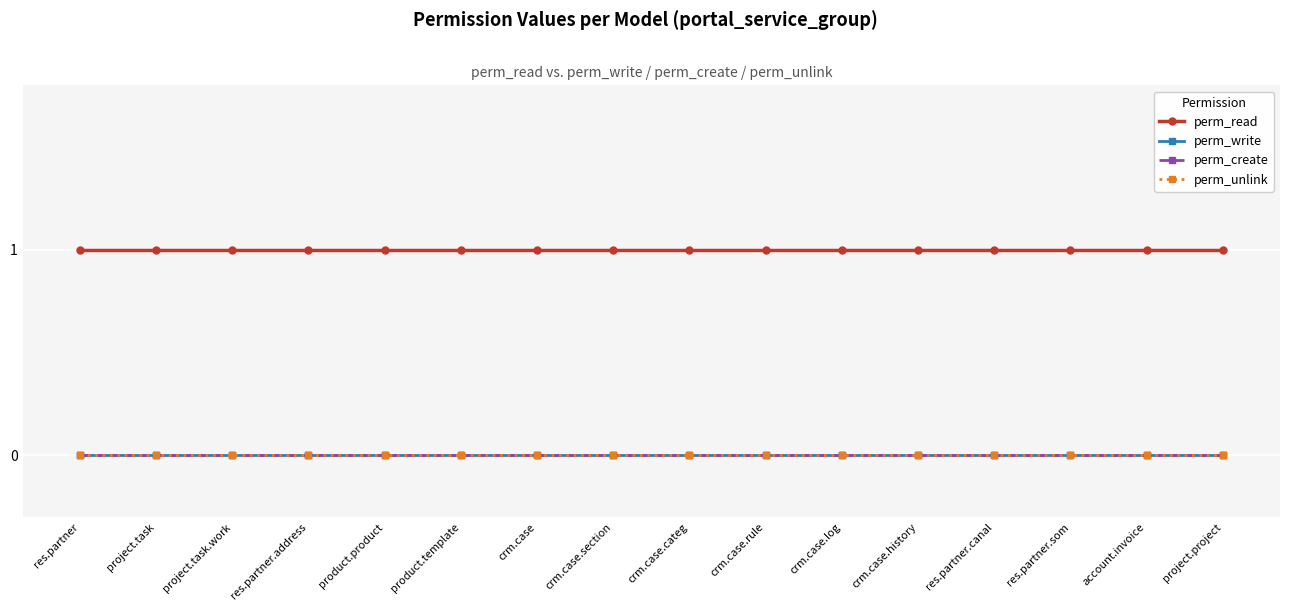

Where is perm_create nearest to the value 0?

res.partner